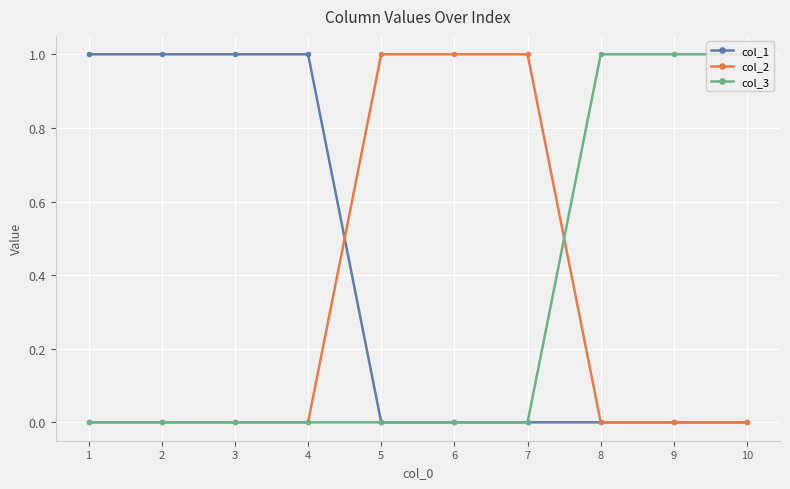

Which series has the widest spread of values?

col_1